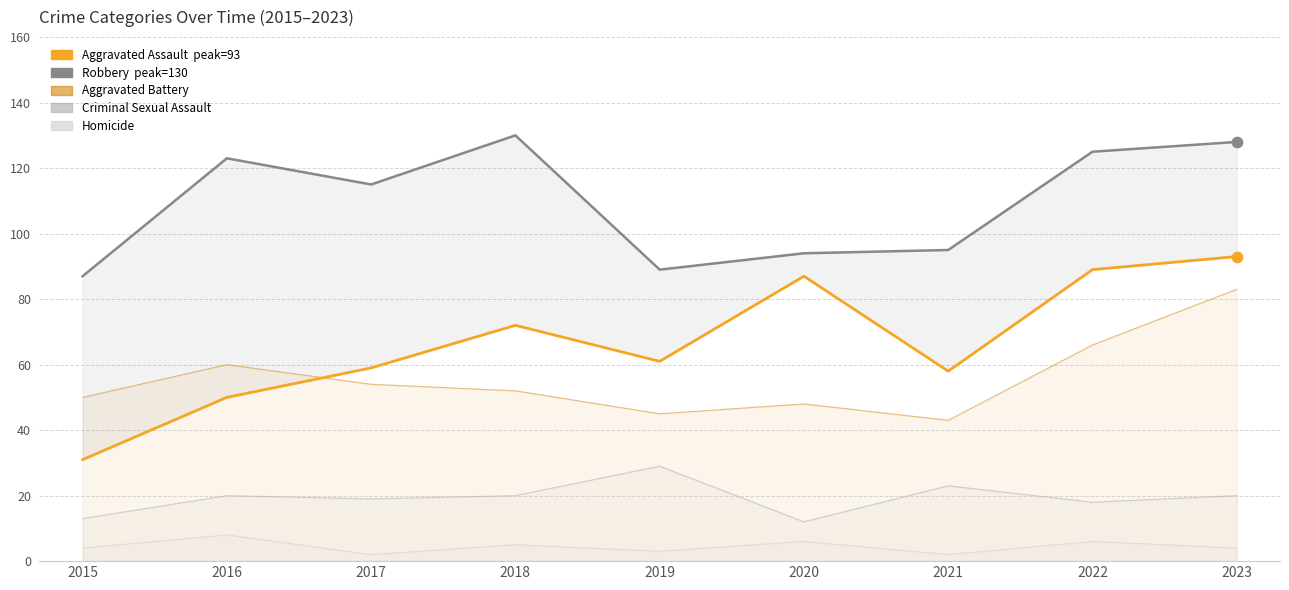

At which category is the sum across all series the highest?

2023